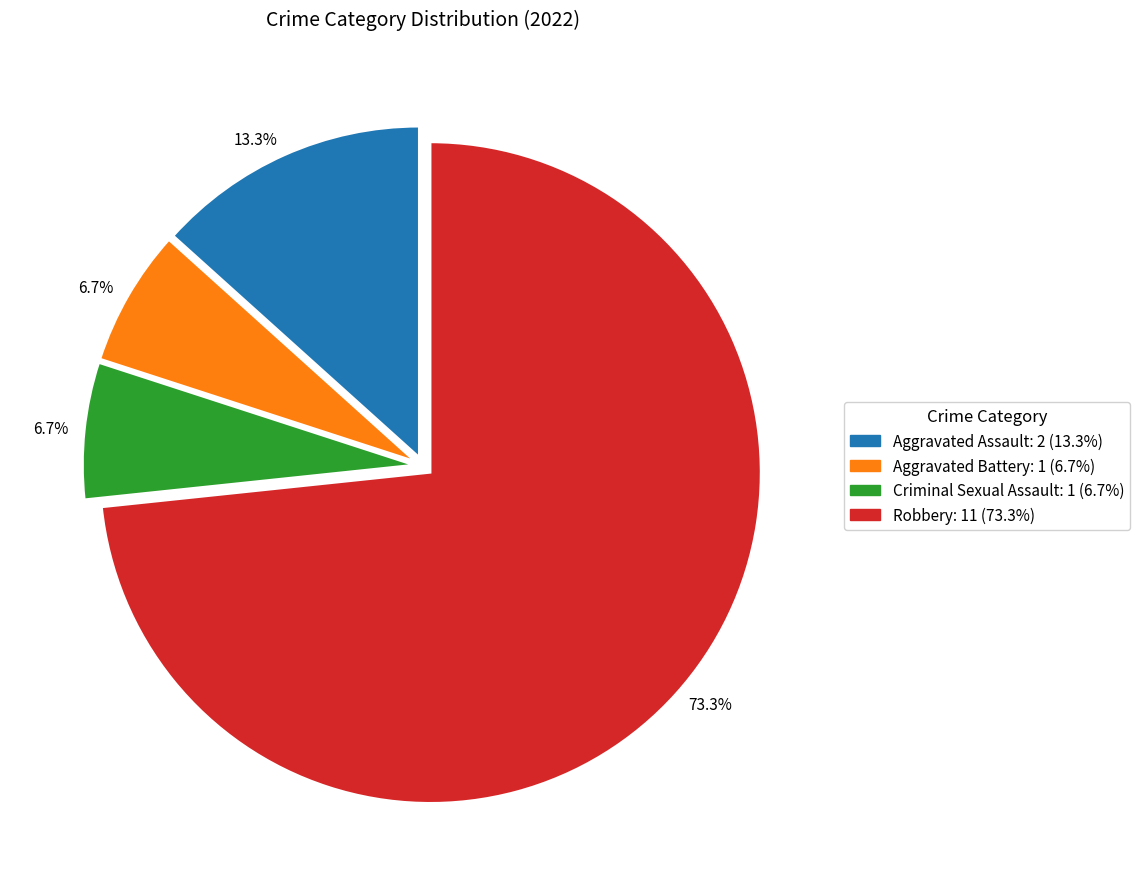

True or false: Aggravated Assault accounts for 6% of the total.

False